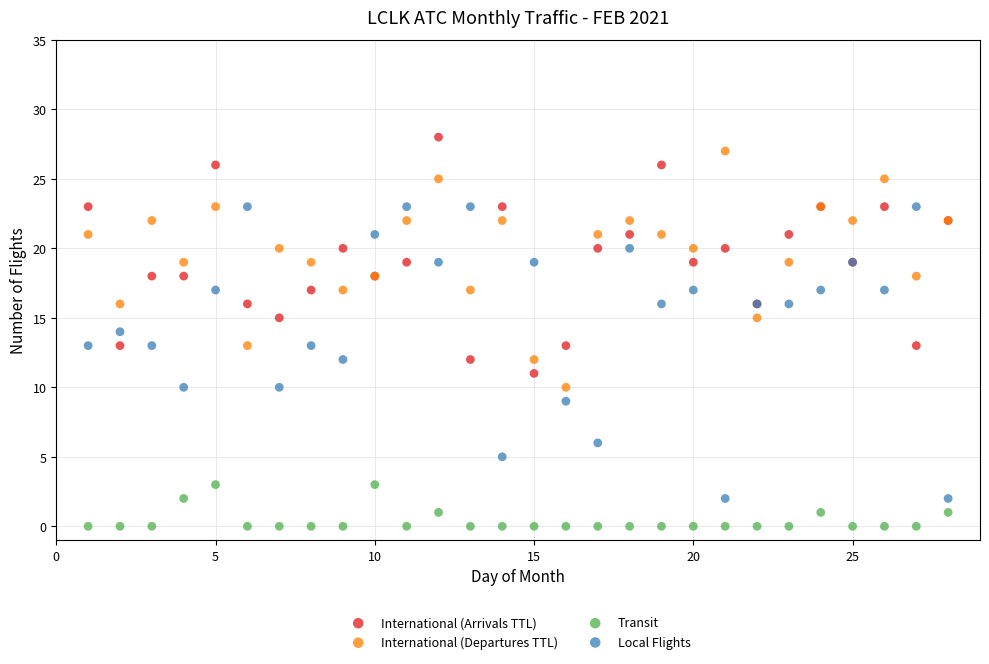

Which series reaches the minimum Y coordinate?

Transit